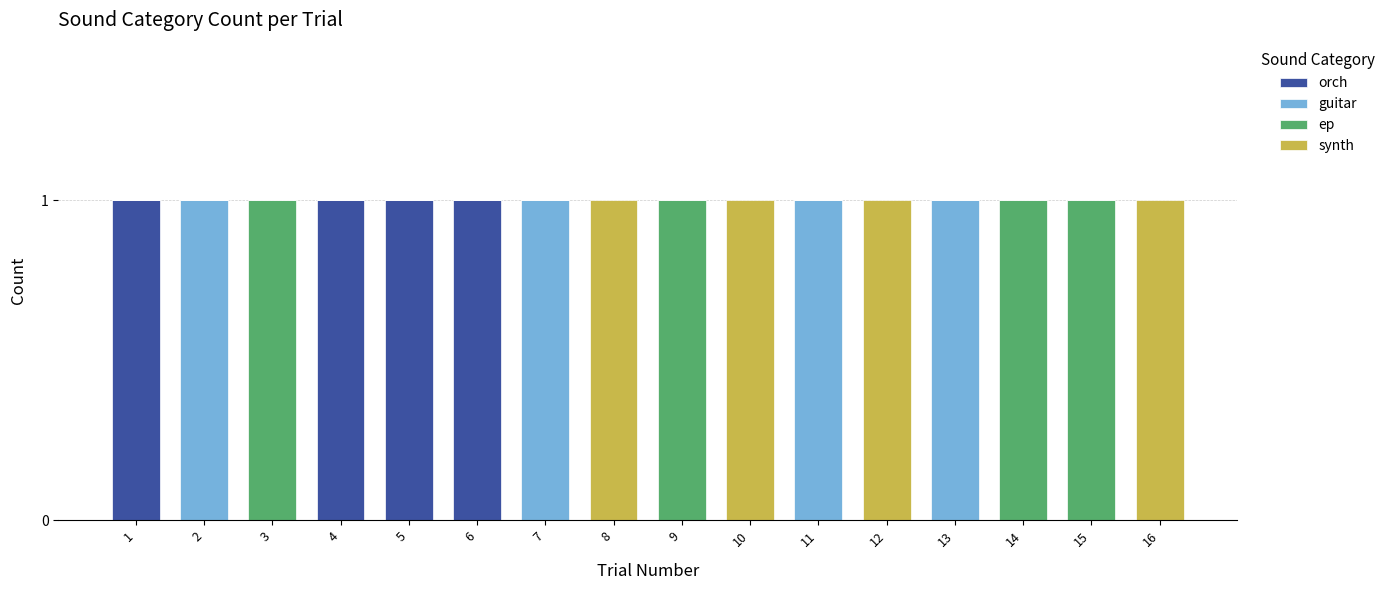

True or false: orch has a value of 1 at 11.

False